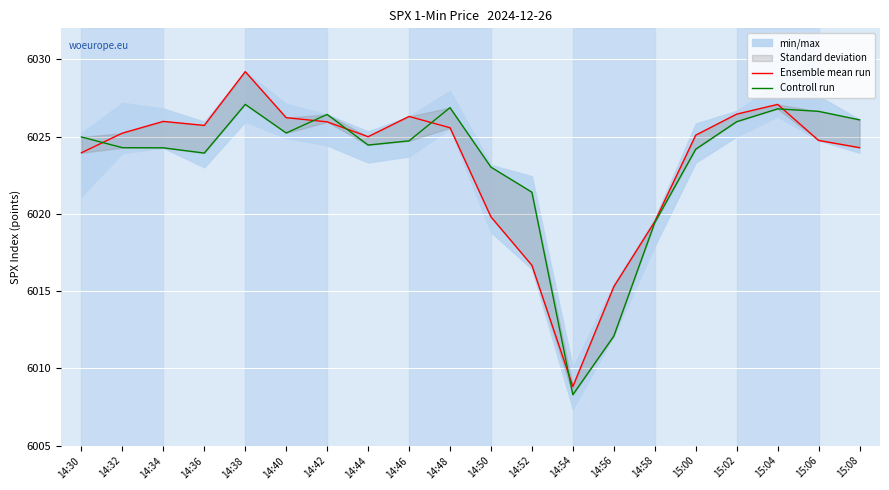

What is the difference between the Ensemble mean run values at 14:50 and 14:46?

6.5